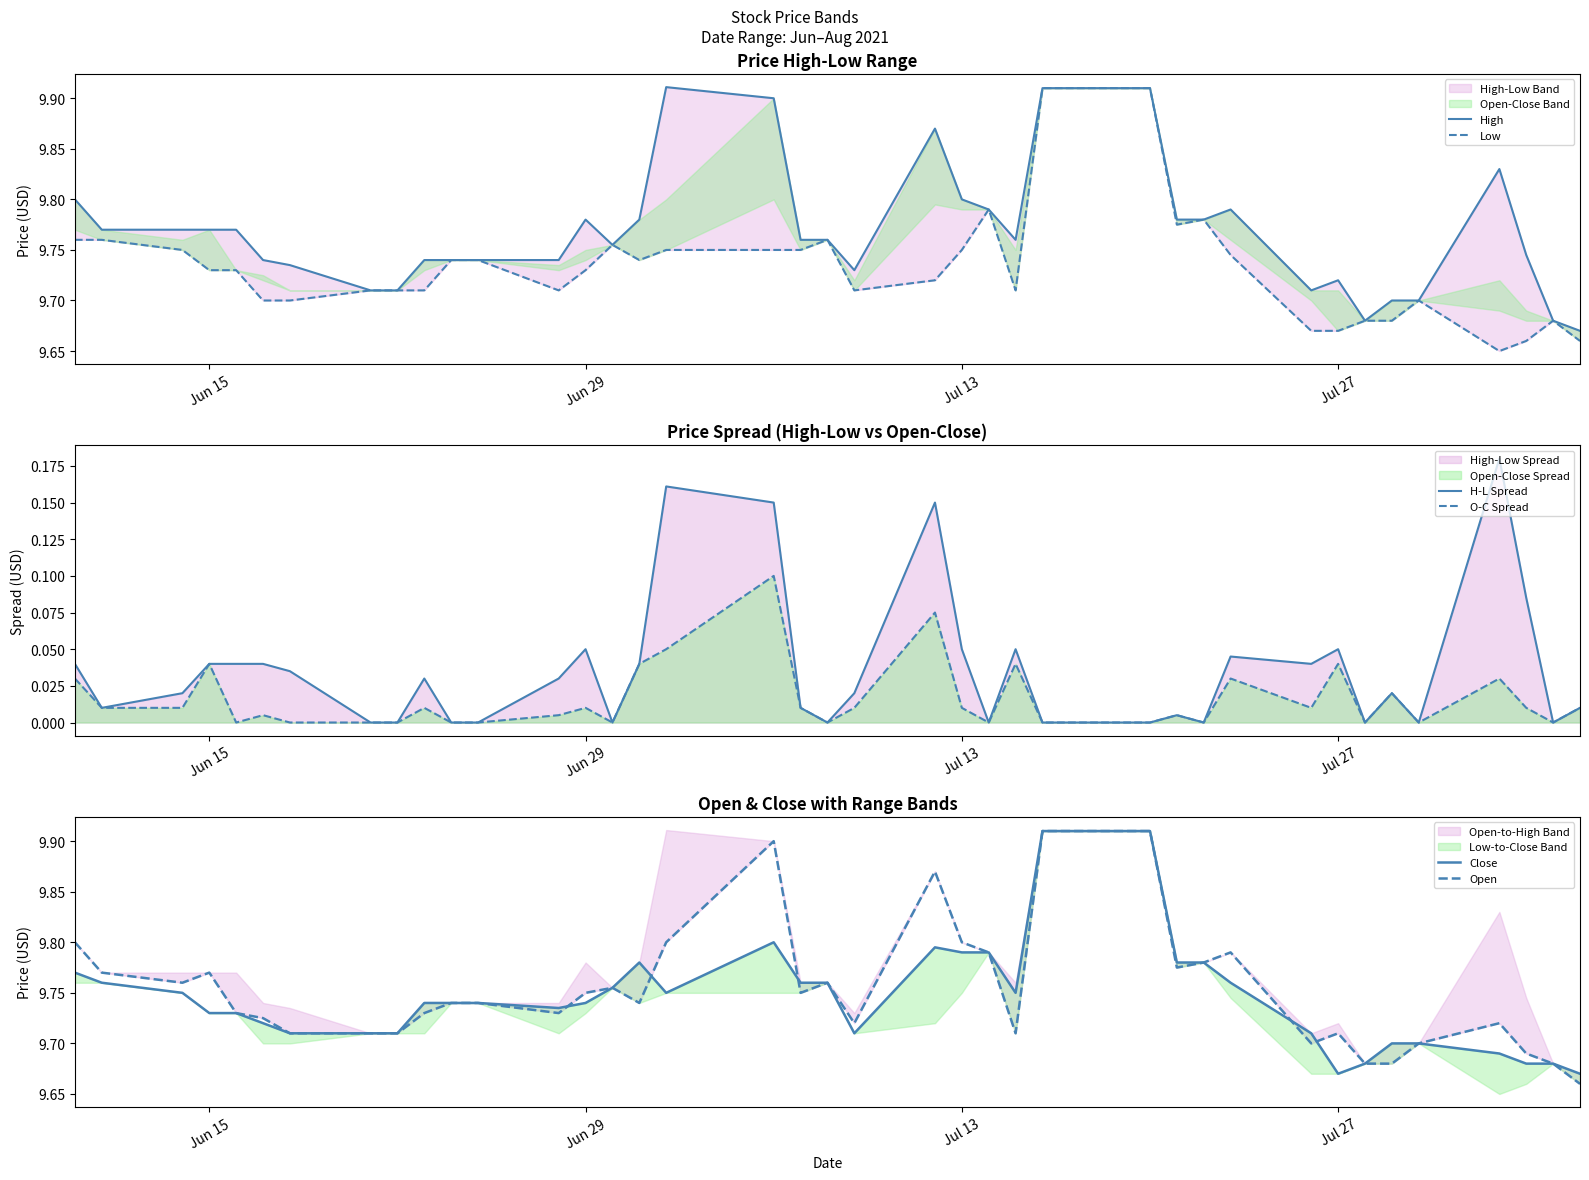

True or false: Close has more than 2 points higher than both neighbors.

True